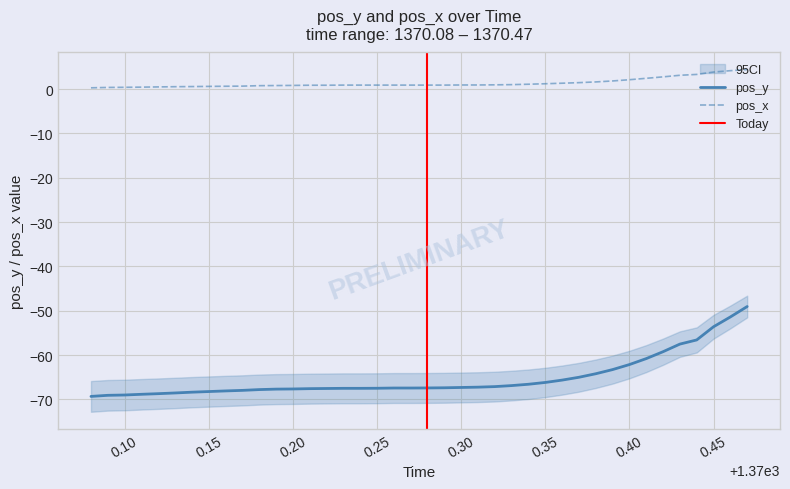

What are all the series names shown in the legend?

pos_y, pos_x